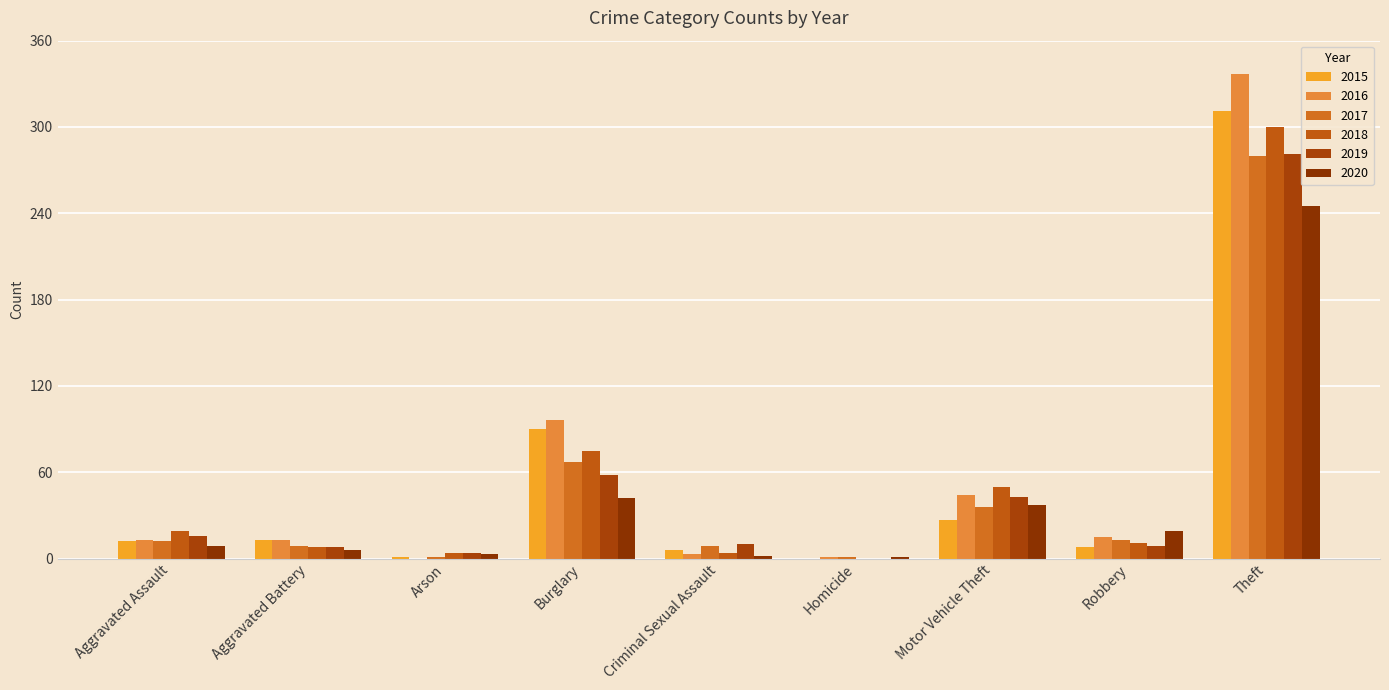

How many groups of bars are there?

9